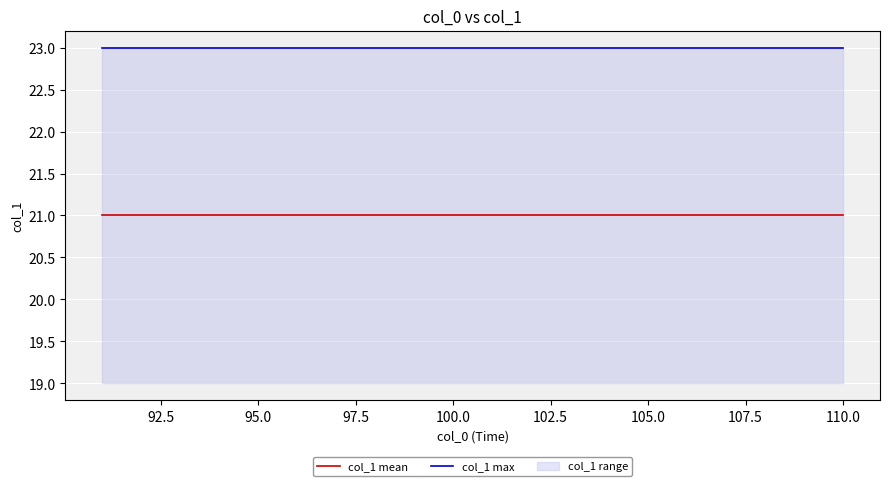

What is the lowest value of the col_1 max series?

23